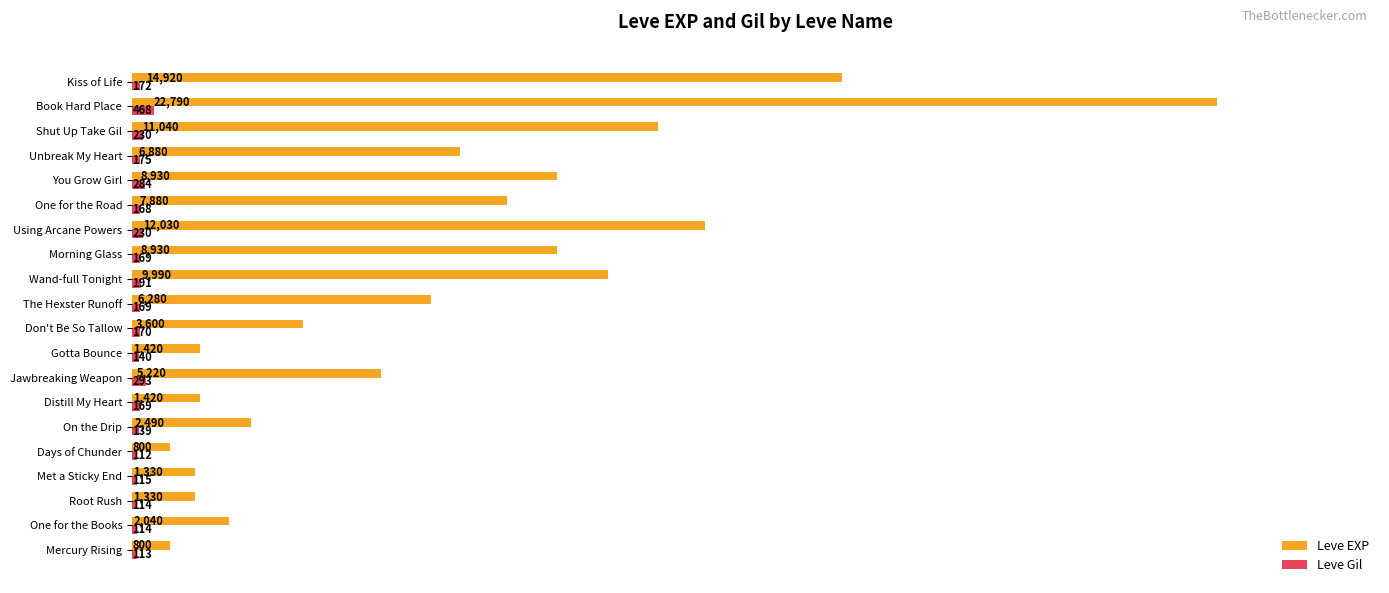

What is the total value across all series at Days of Chunder?

912